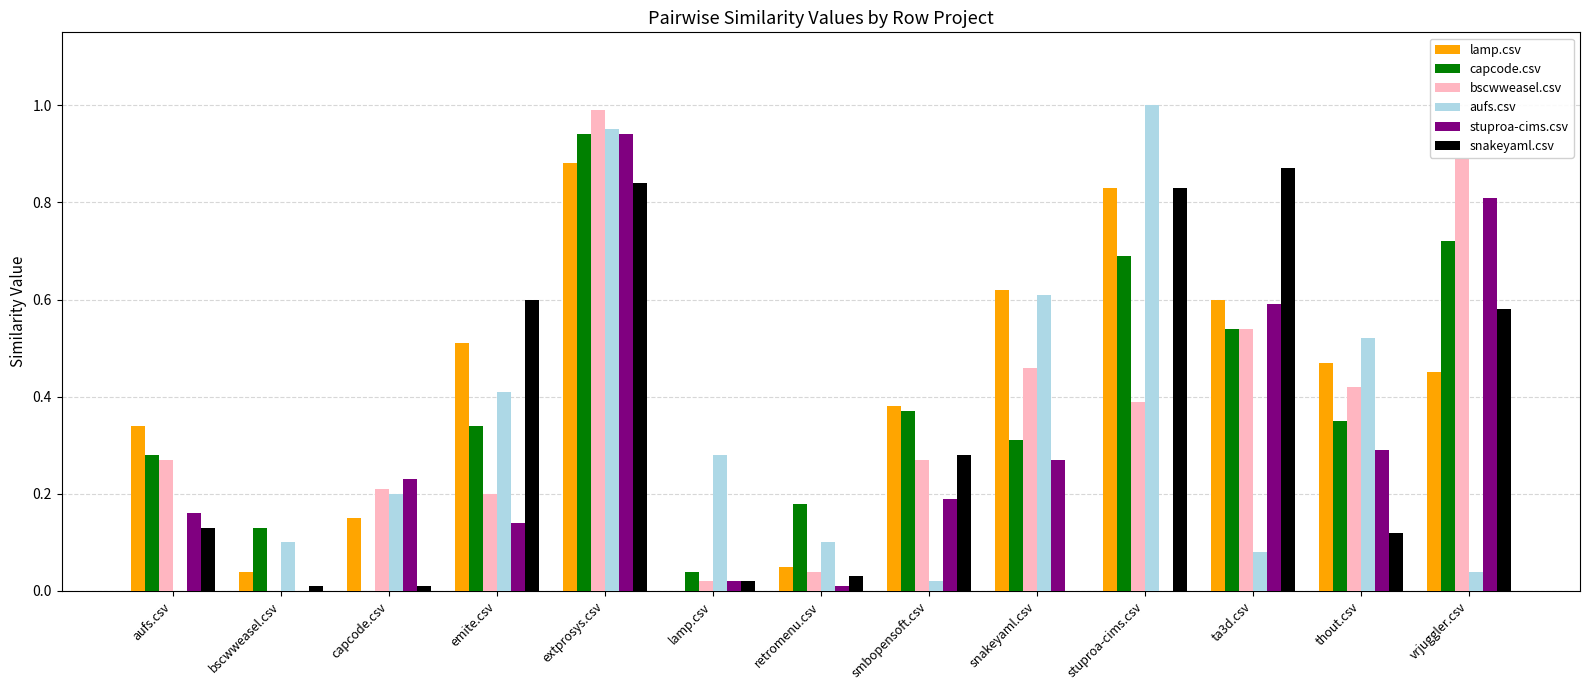

The bscwweasel.csv series shows 1.0 at extprosys.csv. True or false?

True